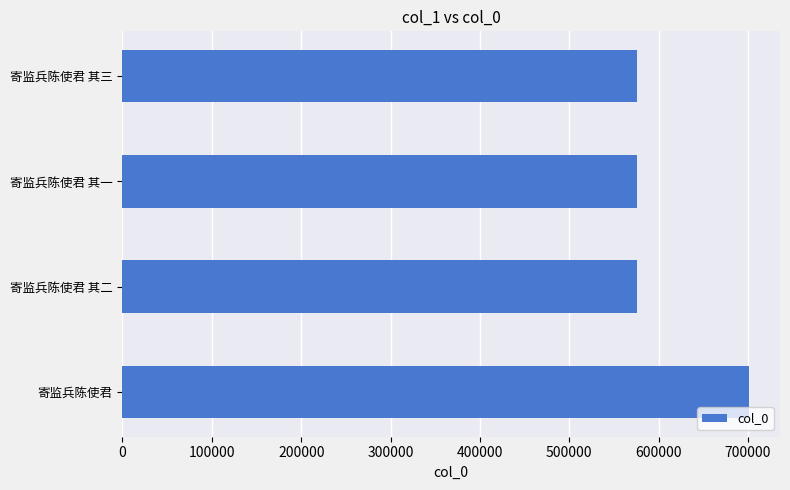

What is the sum of all values?

2427219